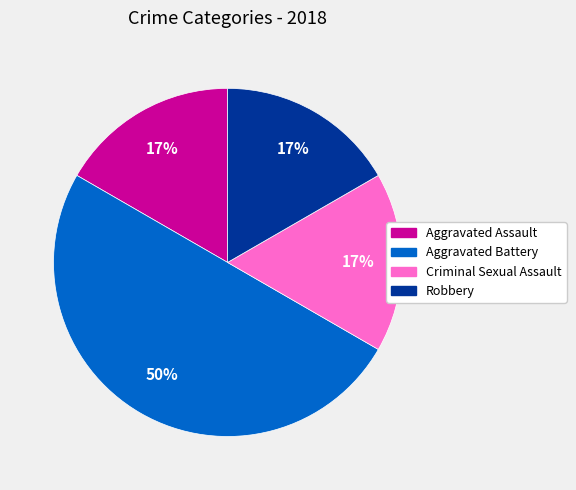

To the nearest percent, what is the average slice percentage?

25%